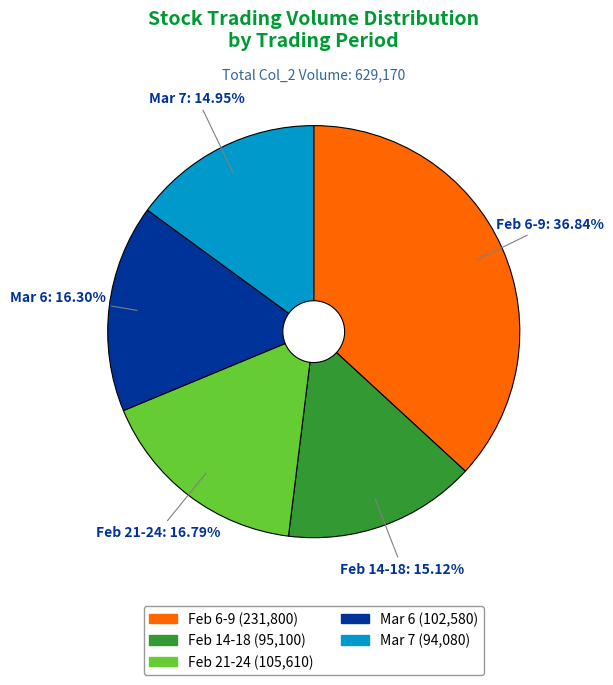

Does any single category account for the majority?

No